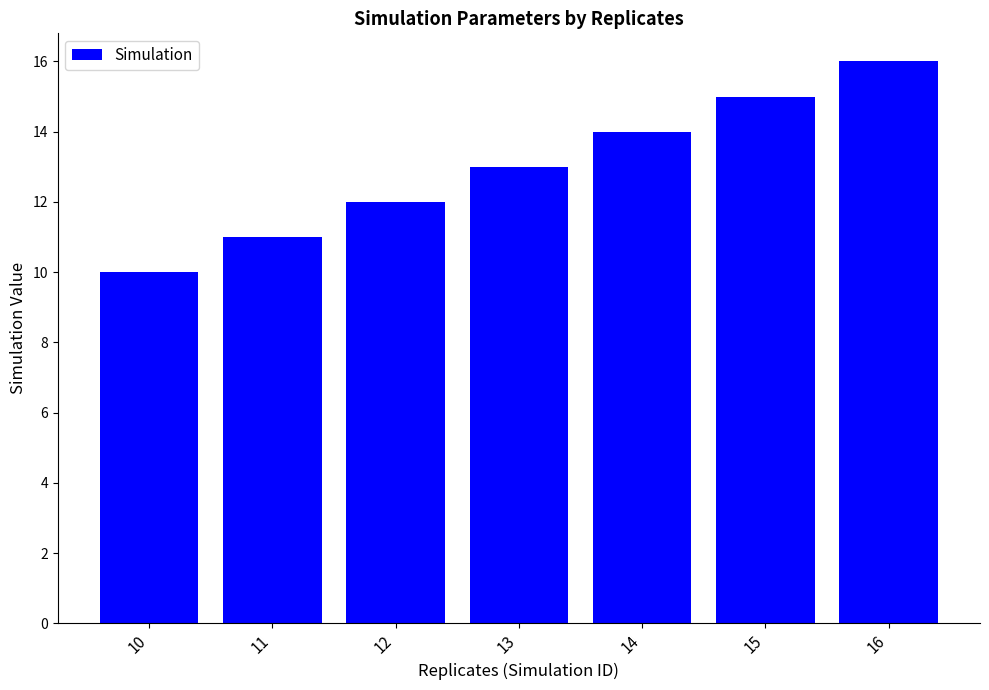

Are the bars grouped side by side (vs. stacked)?

No